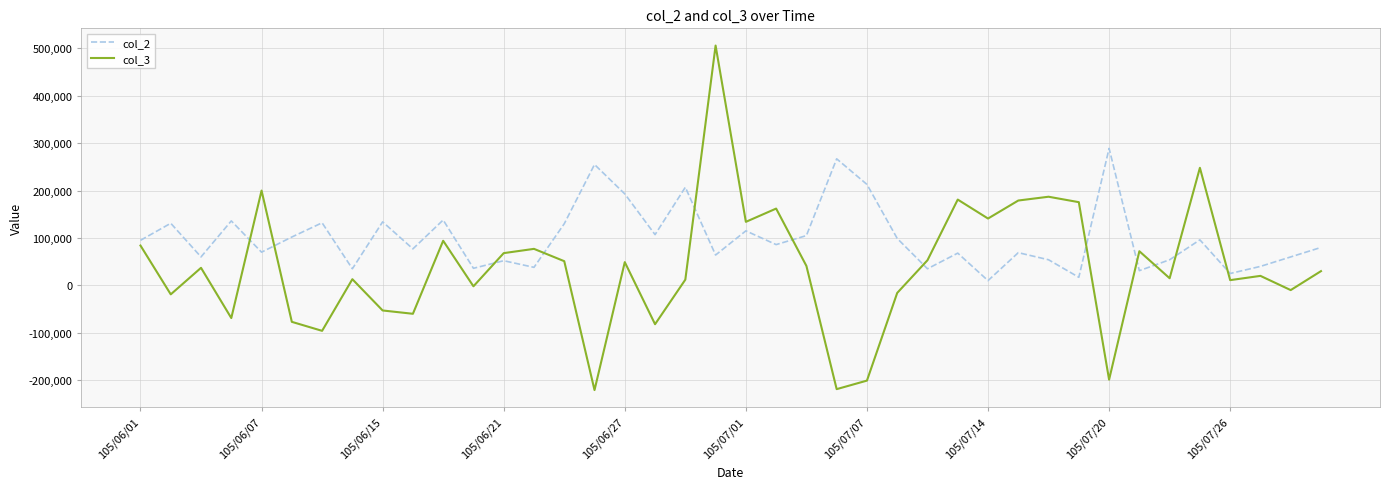

What is the smallest value displayed?

-221000